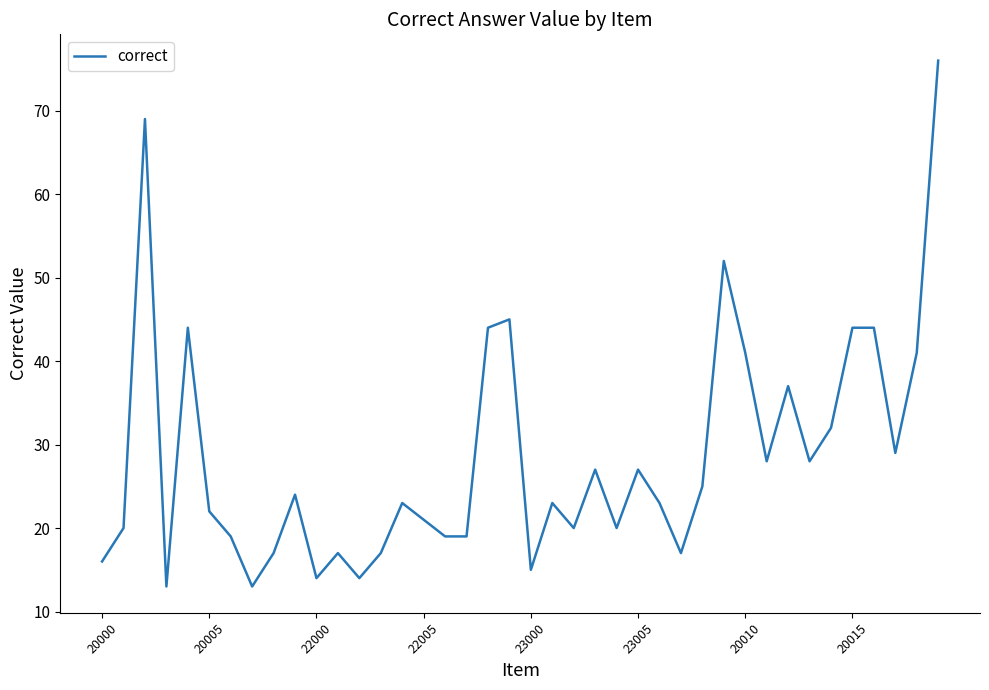

What is the smallest value displayed?

13